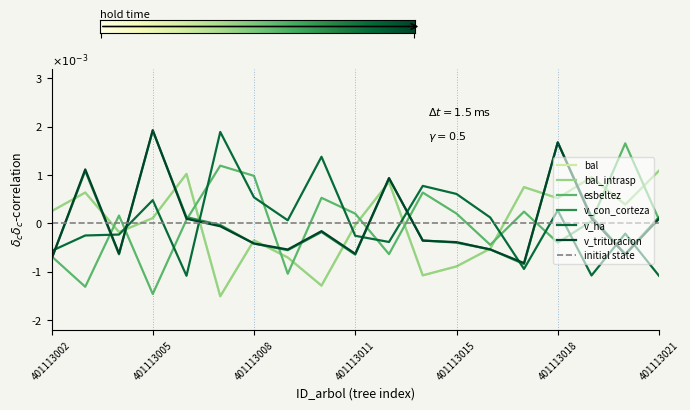

What are all the series names shown in the legend?

bal, bal_intrasp, esbeltez, v_con_corteza, v_ha, v_trituracion